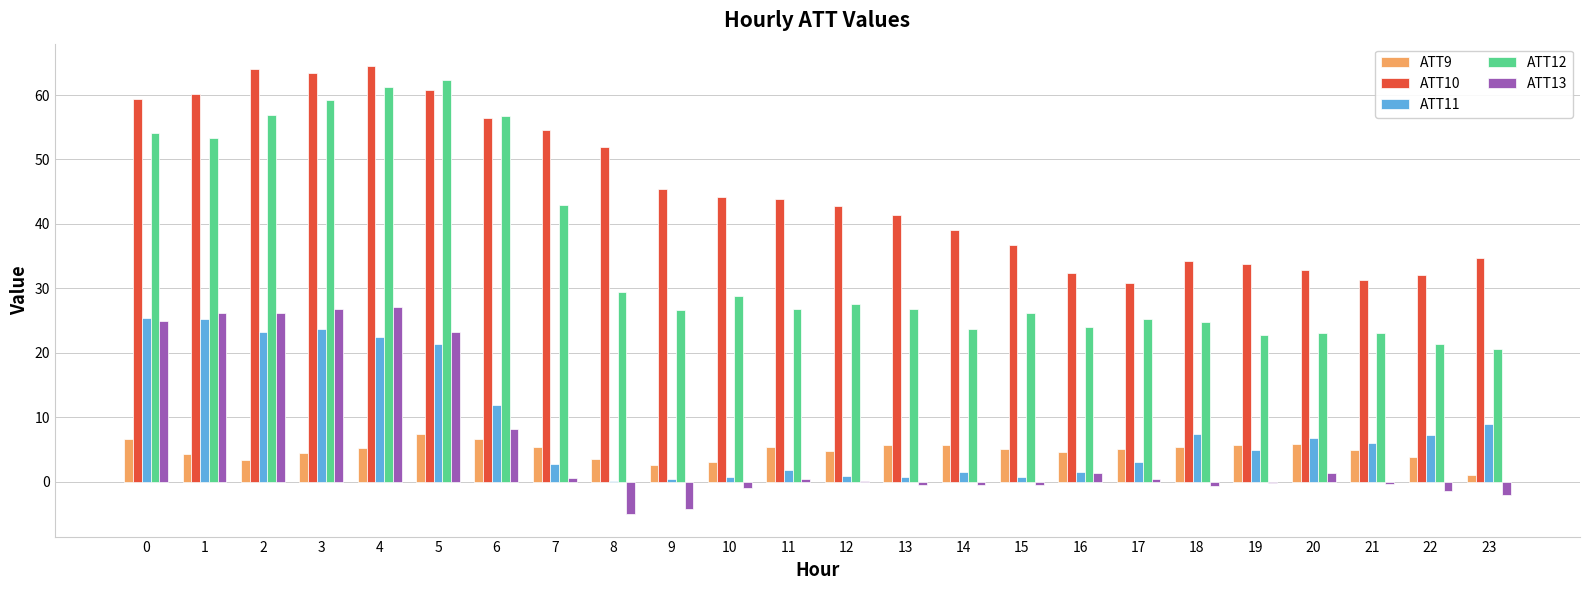

True or false: ATT9 has a value of 4.4 at 3.

True